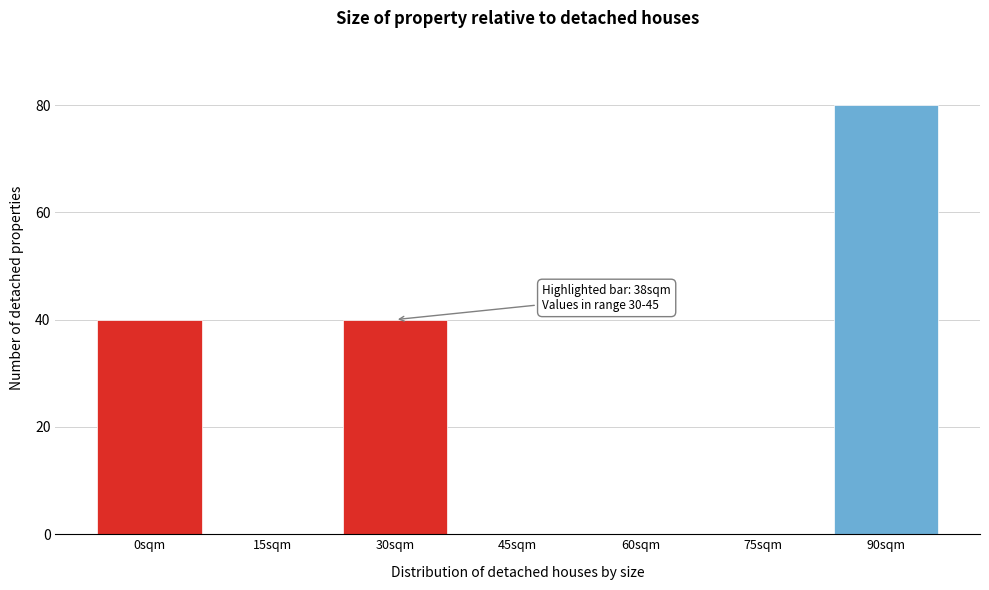

Reading left to right, what are all the values shown in this chart?

0sqm=40	15sqm=0	30sqm=40	45sqm=0	60sqm=0	75sqm=0	90sqm=80